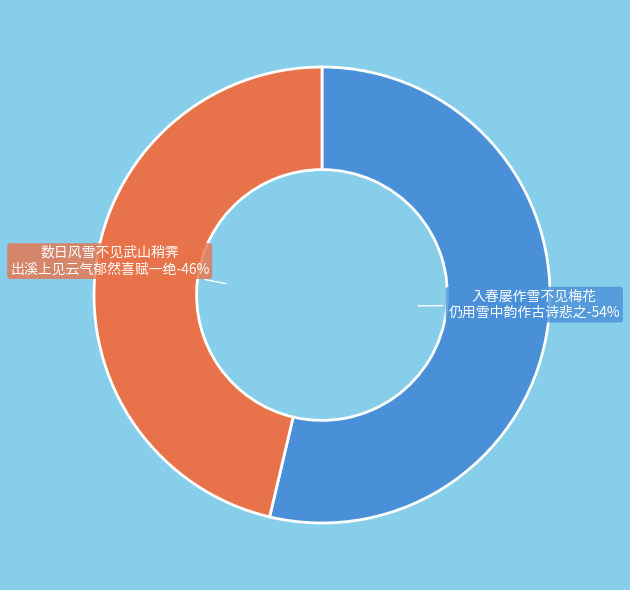

Combined, do 数日风雪不见武山稍霁出溪上见云气郁然喜赋一绝 and 入春屡作雪不见梅花仍用雪中韵作古诗悲之 account for over 50%?

Yes